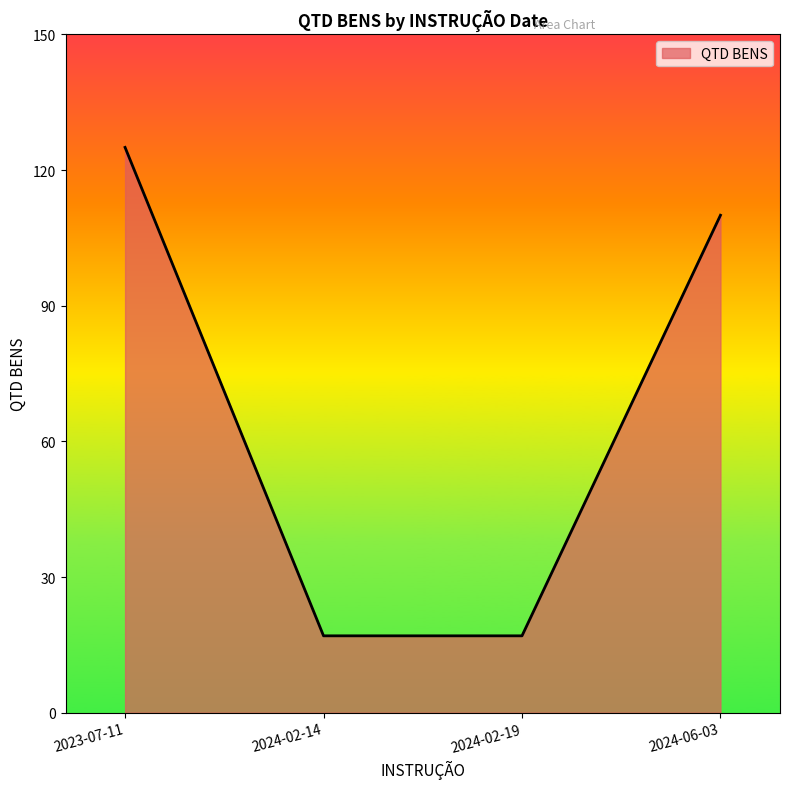

True or false: the data has more than 1 interior local peaks.

False